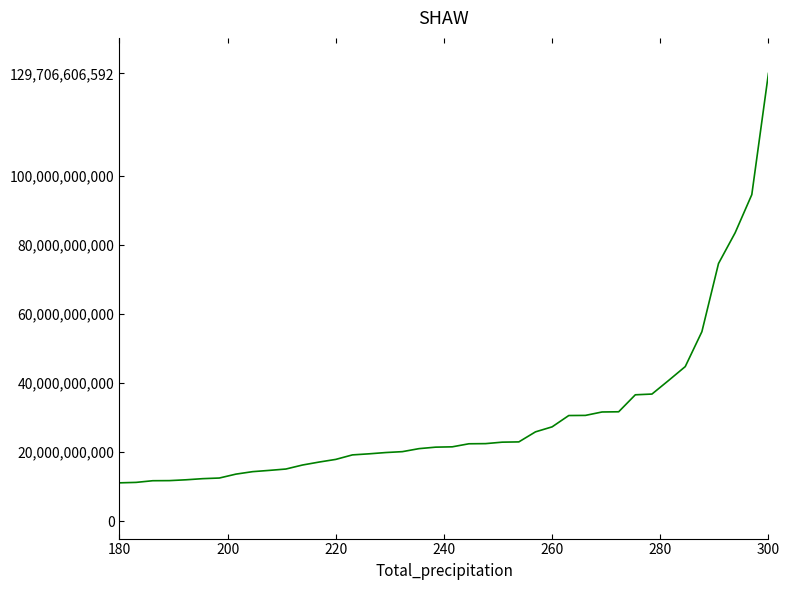

What is the greatest value displayed?

129706606592